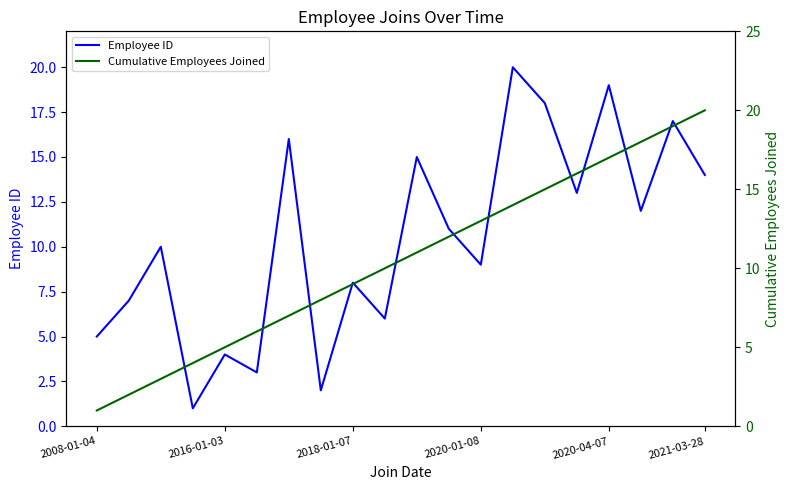

What is the minimum value for Employee ID?

1